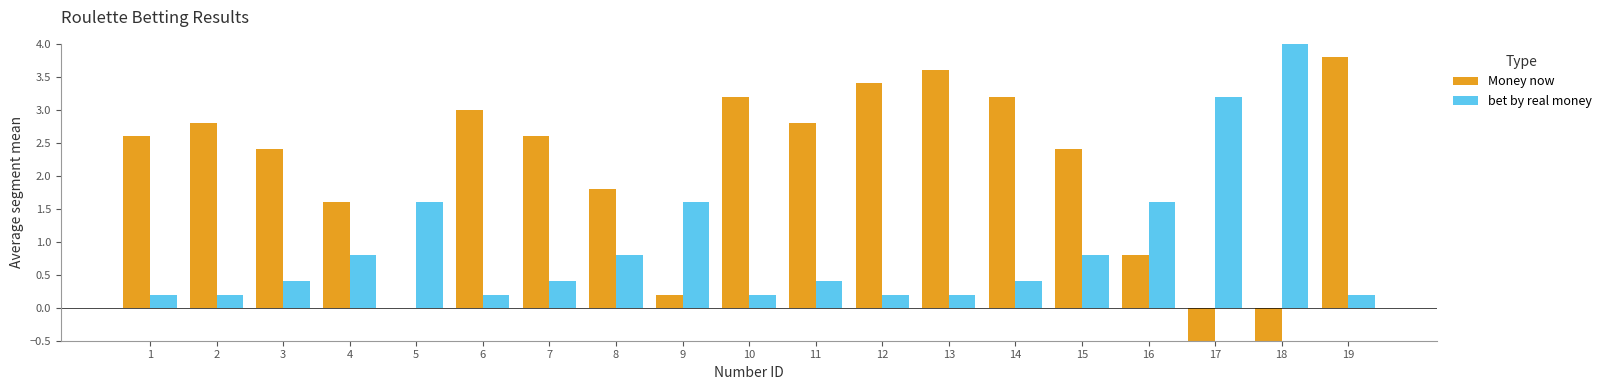

How many values in Money now are above zero?

16